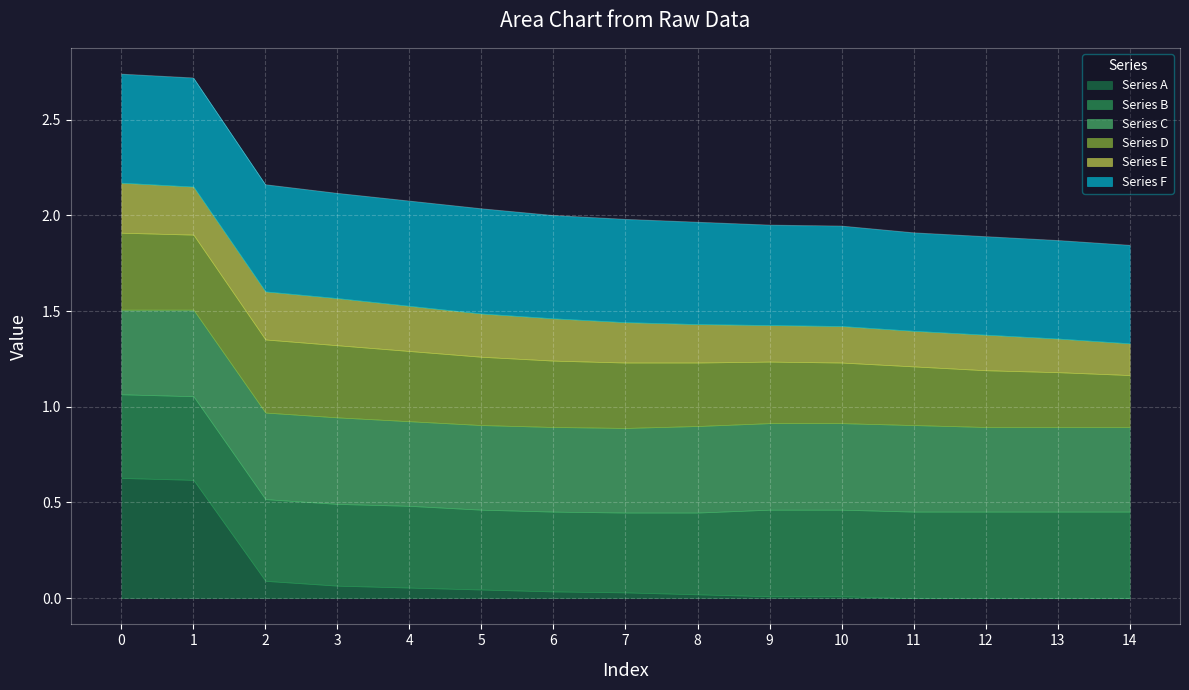

What is the difference between the highest and lowest values at 4?

0.5